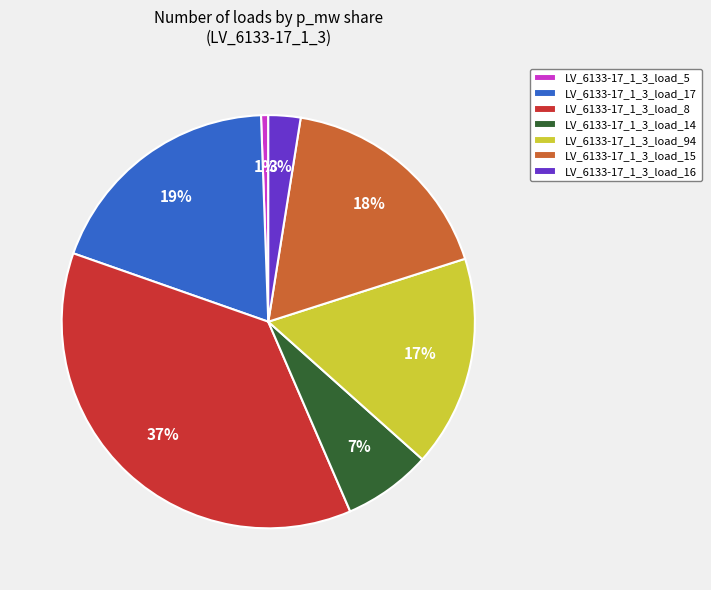

Does LV_6133-17_1_3_load_14 account for over 50% of the chart?

No